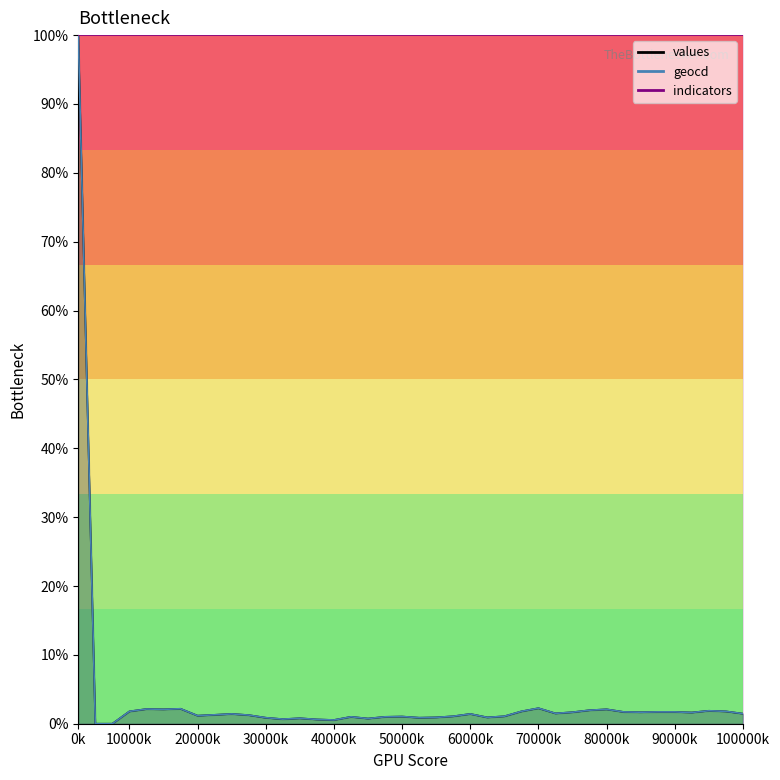

What value does the geocd series have at 100000k?

1.3